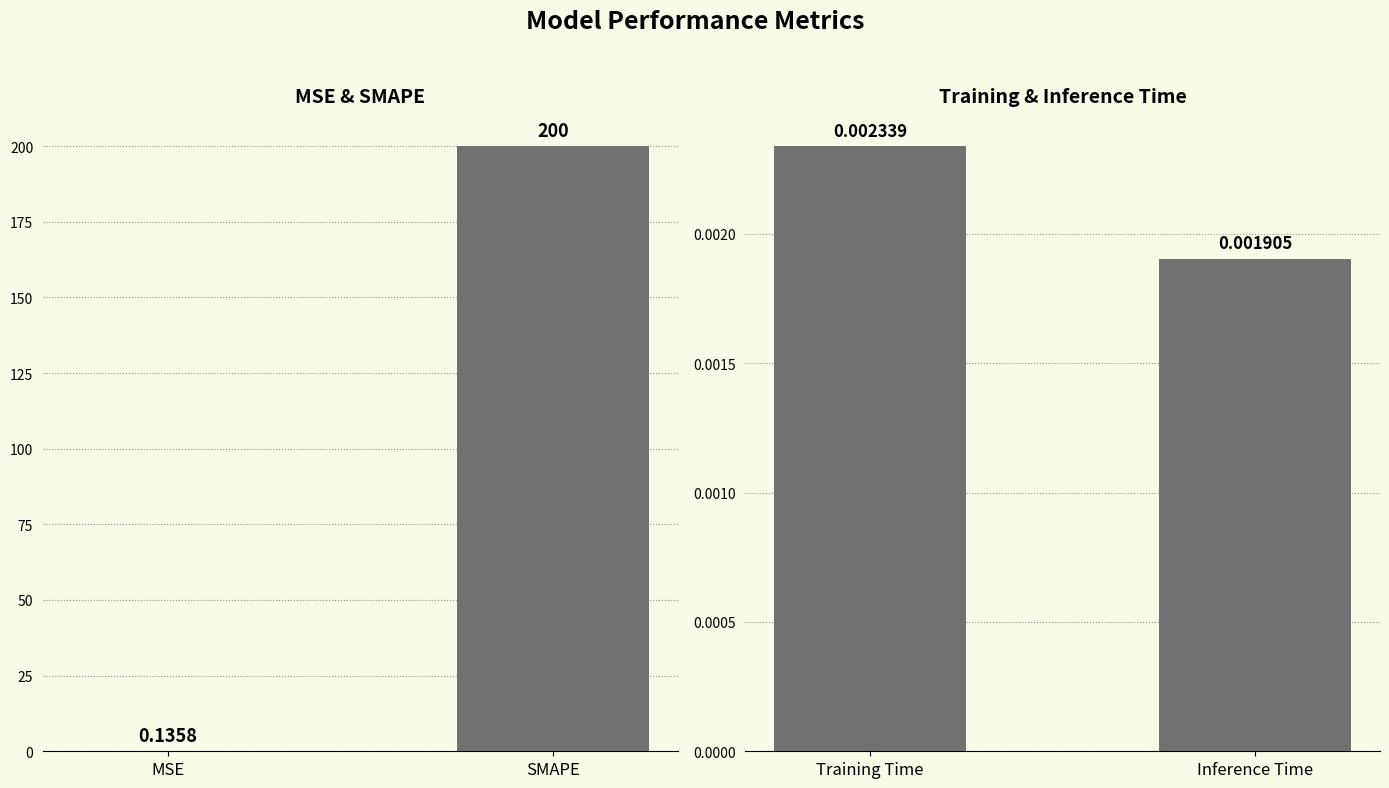

What is the label of the 2nd bar from the left?

Inference Time